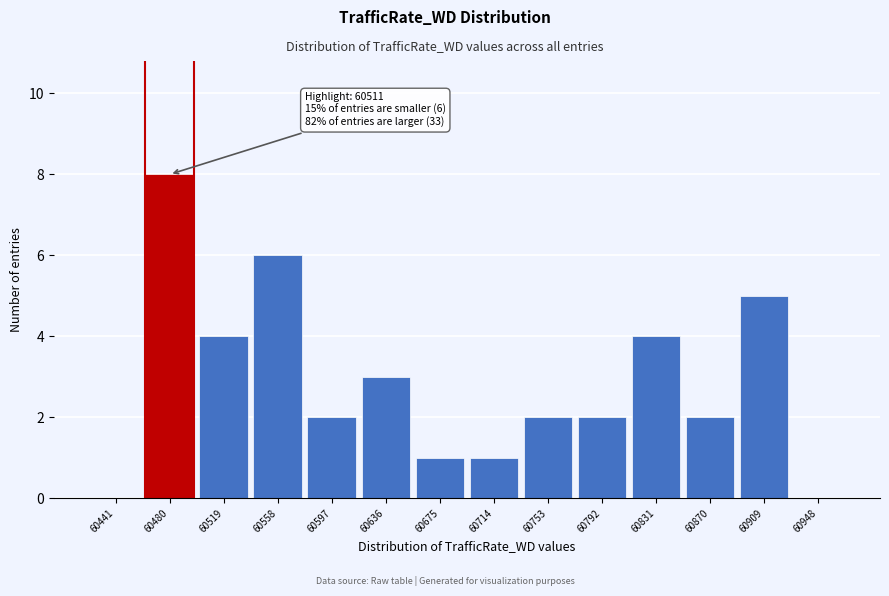

Reading left to right, extract all data points from this chart.

60441=0	60480=8	60519=4	60558=6	60597=2	60636=3	60675=1	60714=1	60753=2	60792=2	60831=4	60870=2	60909=5	60948=0